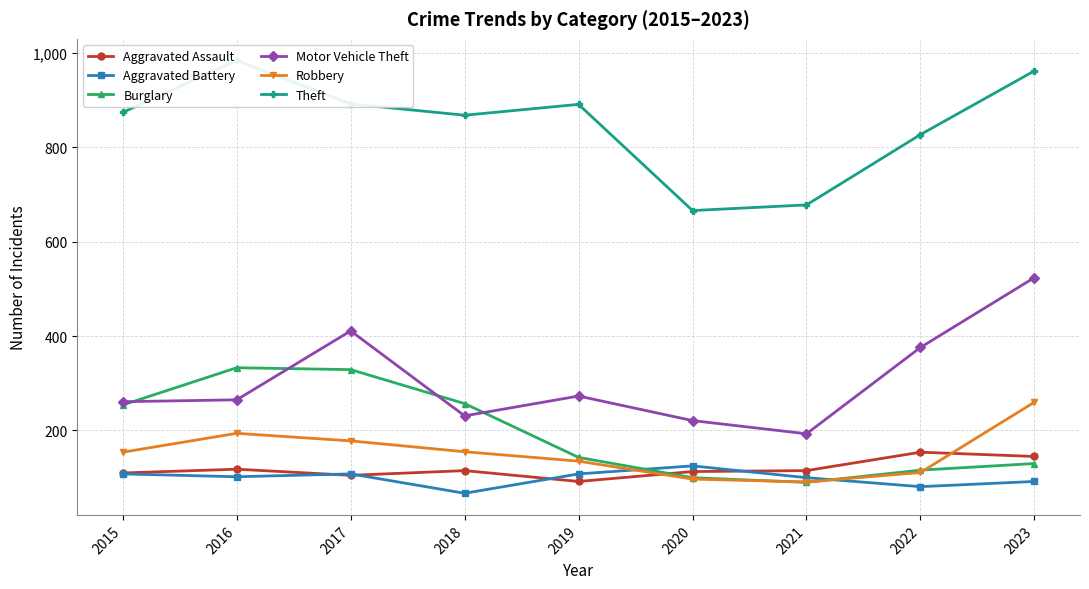

At which label does Theft reach its peak?

2016